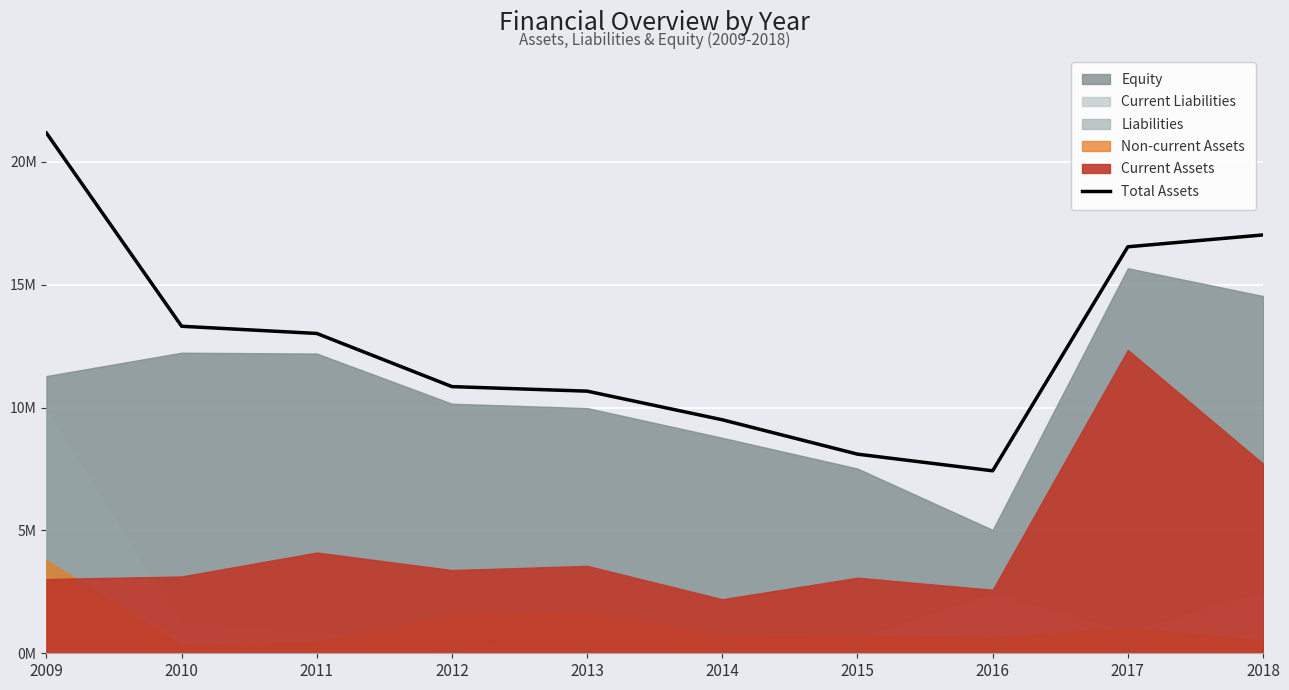

Where does the data first go above 13?

2009